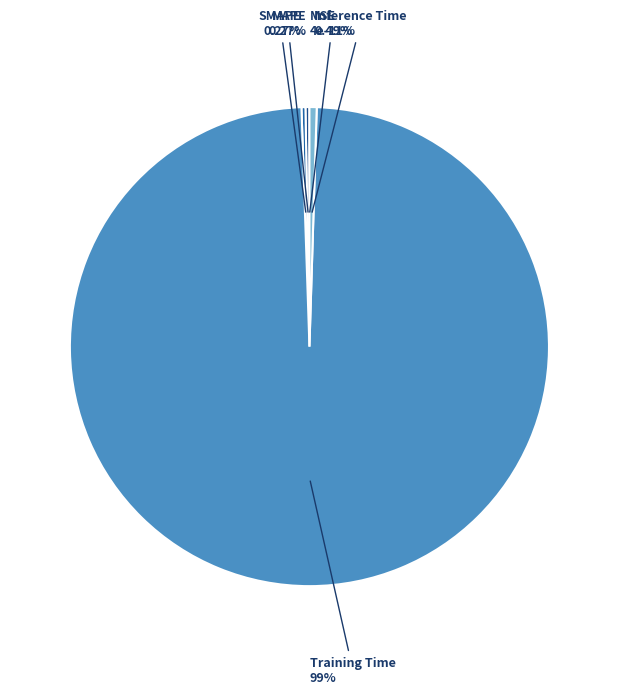

True or false: MAPE accounts for 0% of the total.

True